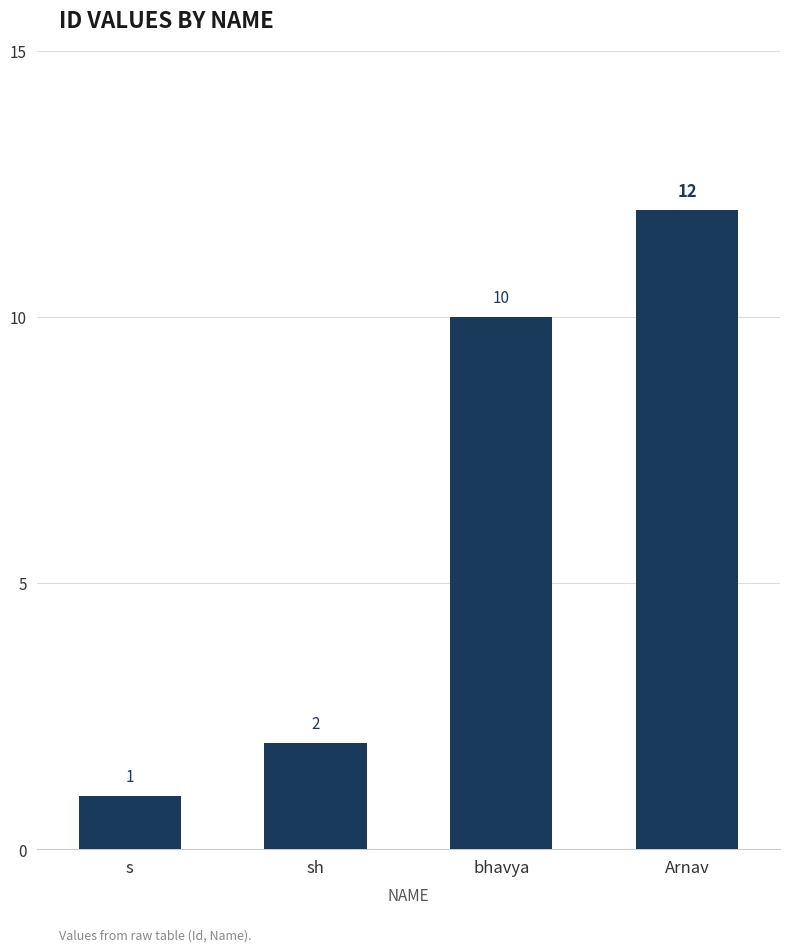

List the labels in order of value, largest first.

Arnav, bhavya, sh, s